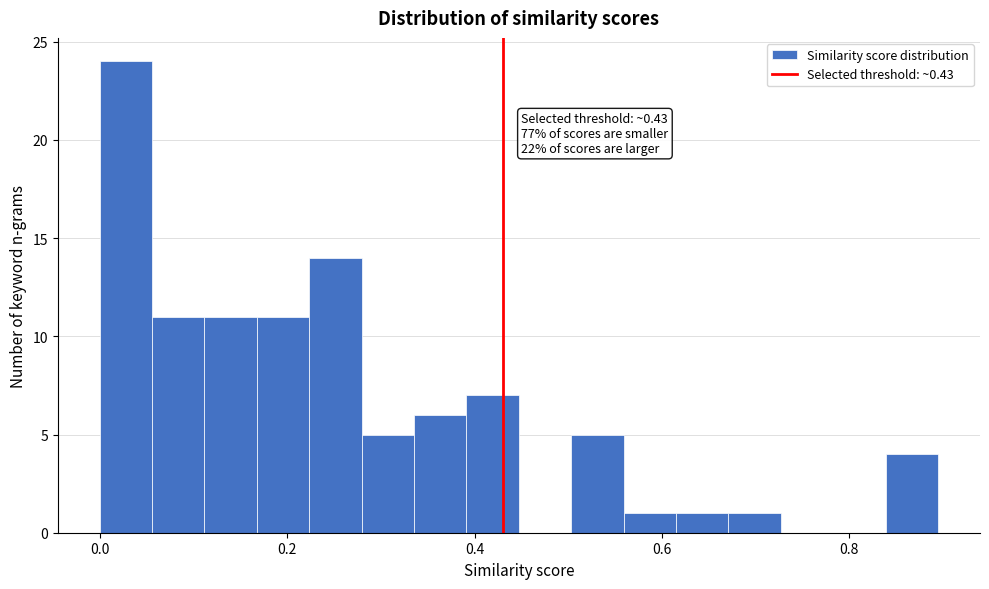

Around what value on the x-axis is the tallest bar? Give the approximate position of its centre, as read against the axis.

0.02